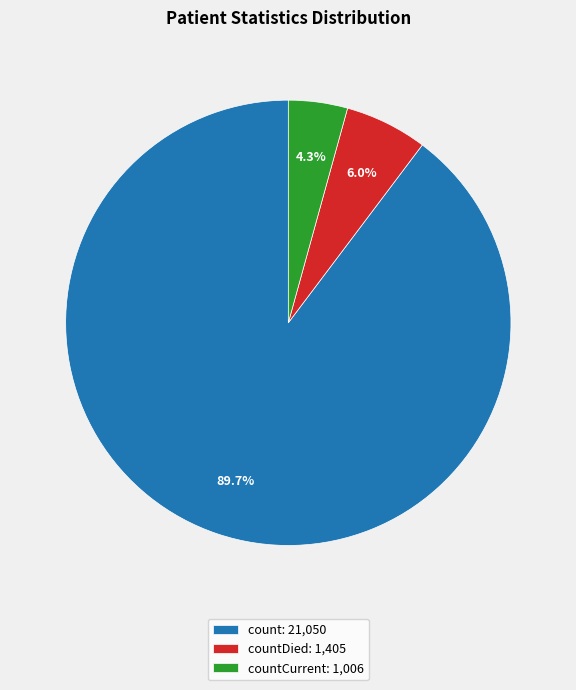

Does countCurrent: 1,006 account for over 50% of the chart?

No